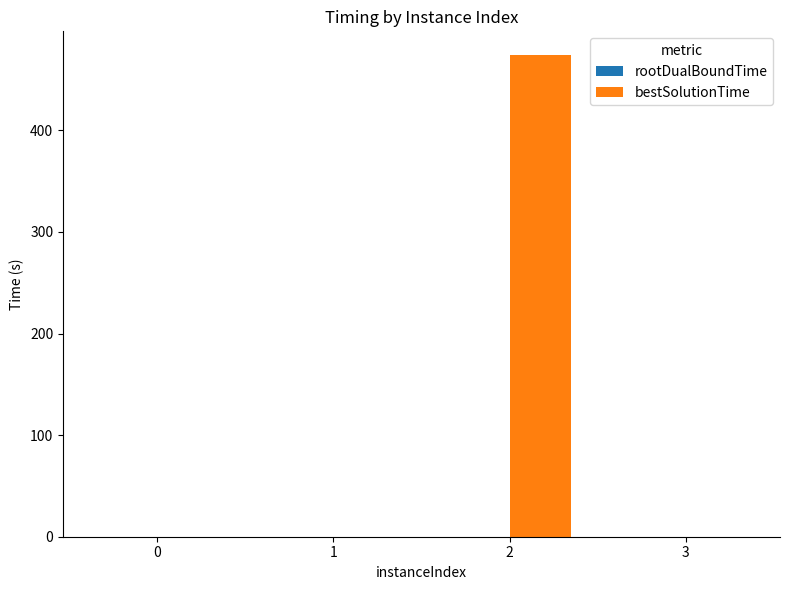

What is the total value across all series at 1?

0.1